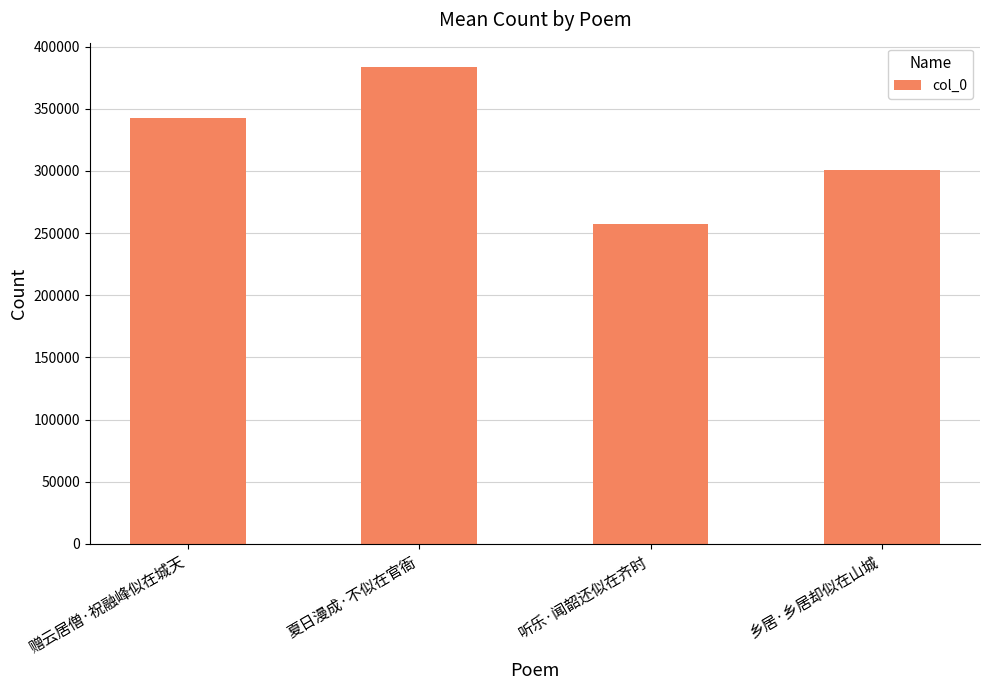

What is the value of the 4th bar from the left?

300552